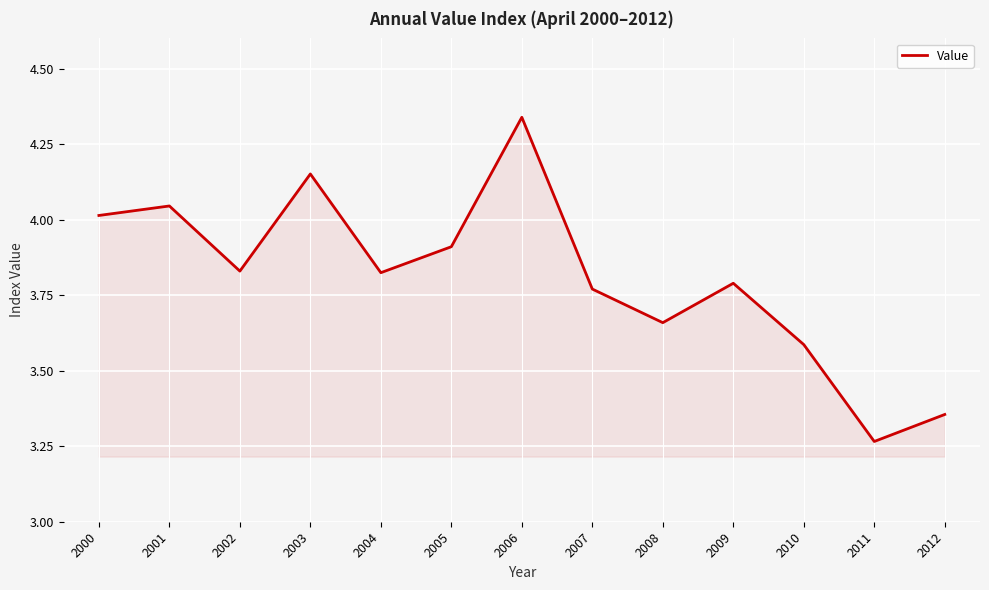

True or false: the data has more than 0 interior local peaks.

True